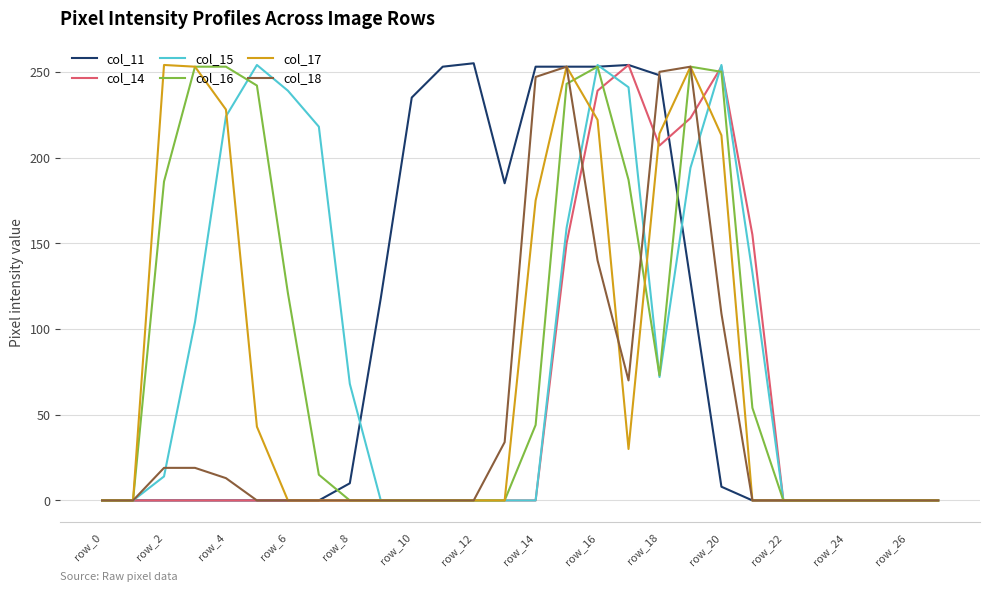

What is the greatest value displayed?

255